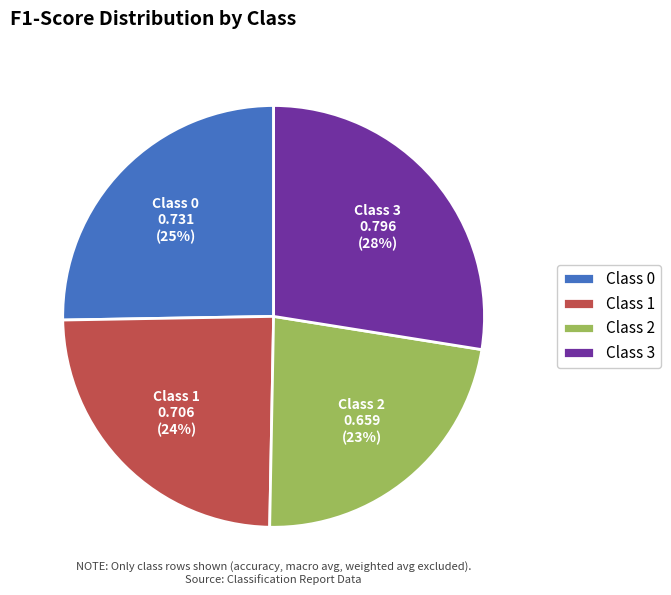

To the nearest percent, what is the average slice percentage?

25%